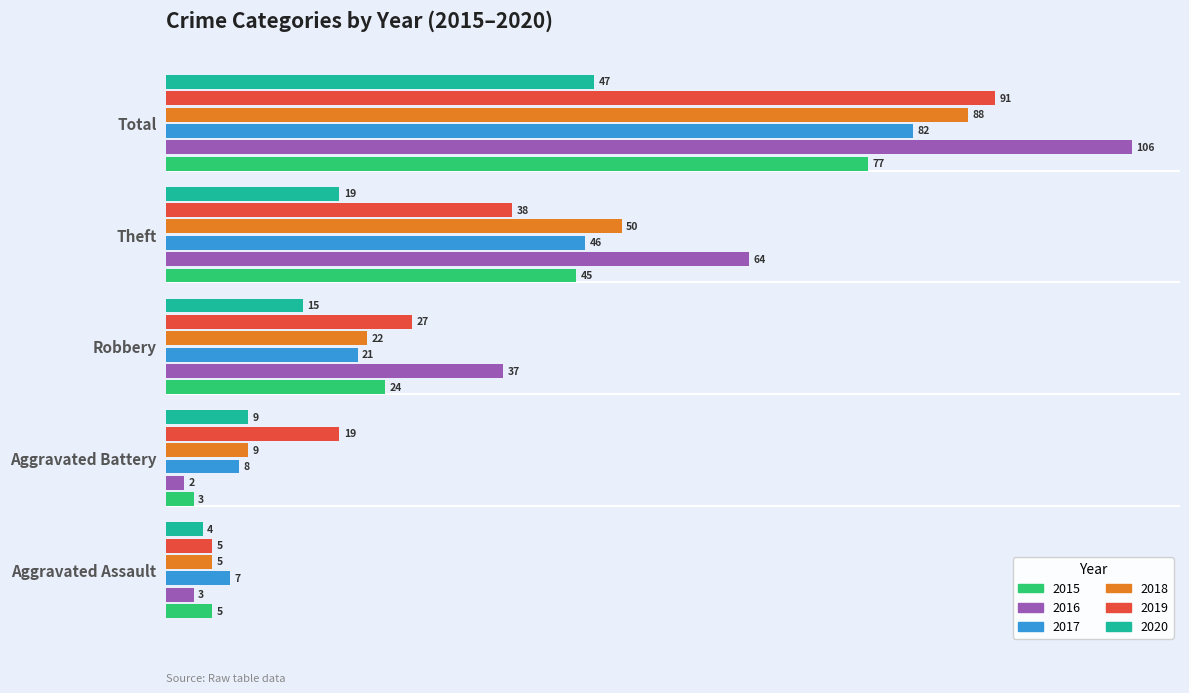

At which category is the sum across all series the highest?

Total